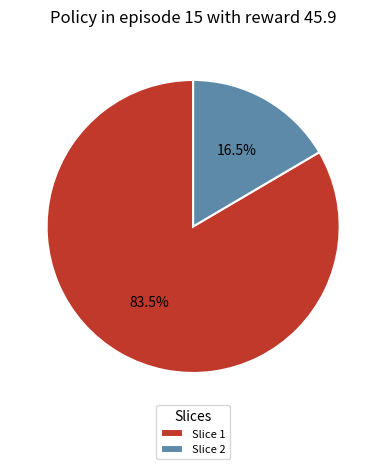

Do Slice 1 and Slice 2 together represent more than half of the pie?

Yes